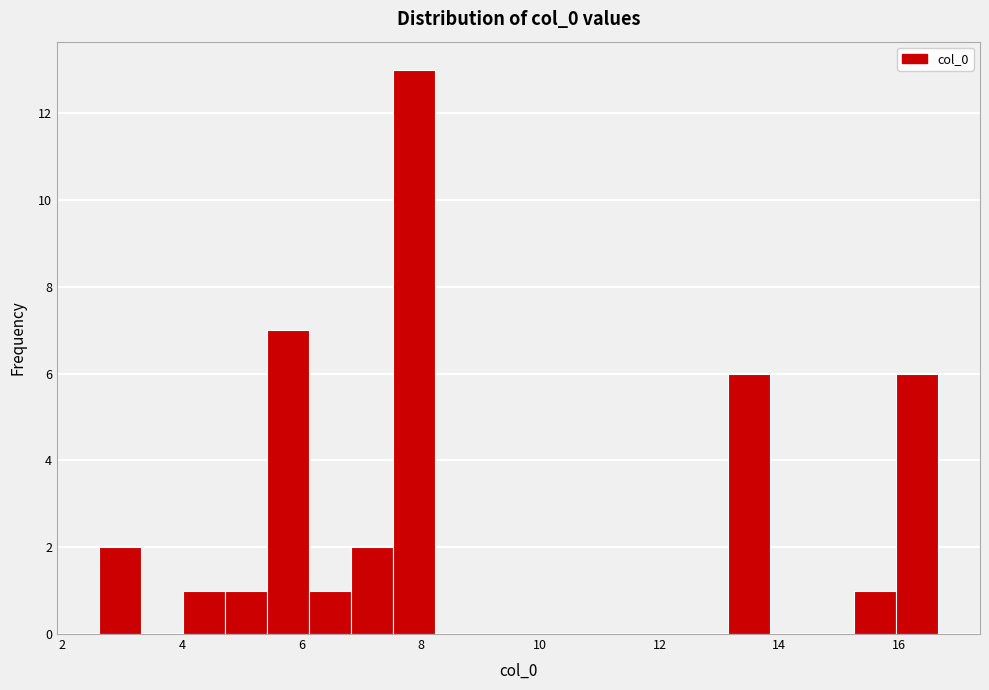

Read against the x-axis, roughly where is the centre of the tallest bar?

7.8